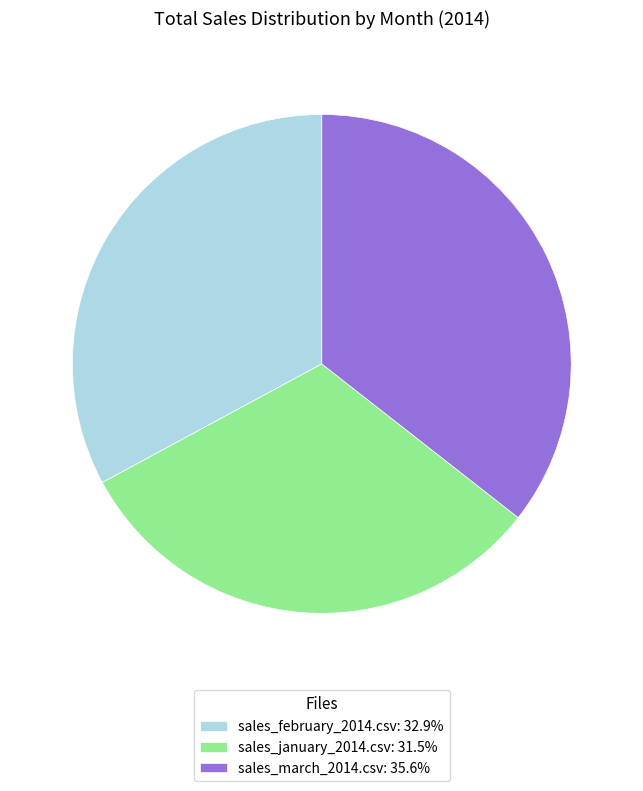

Count the number of slices in the pie.

3